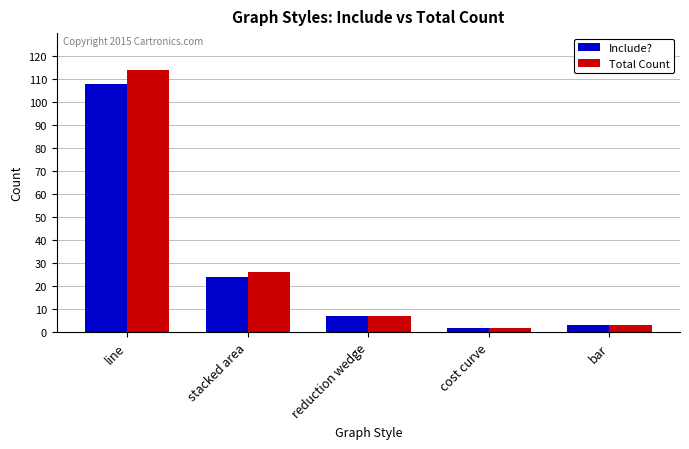

At which label is Total Count closest to 58?

stacked area